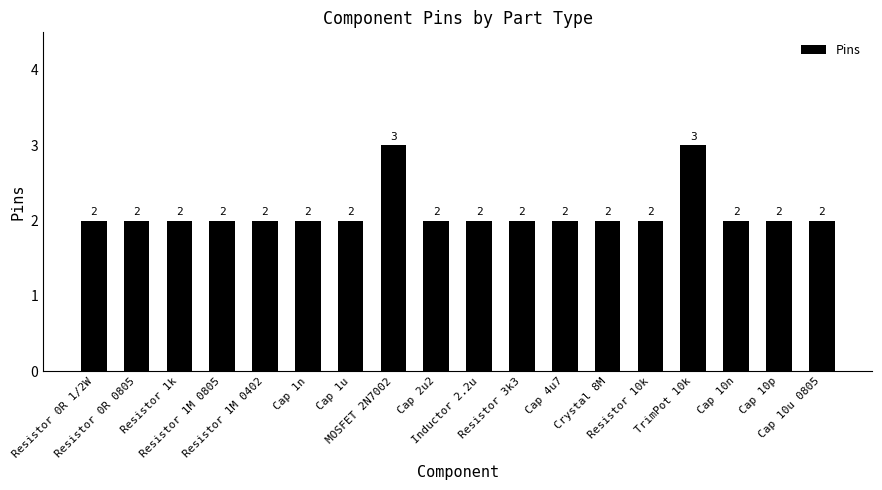

What is the label of the 14th bar from the left?

Resistor 10k